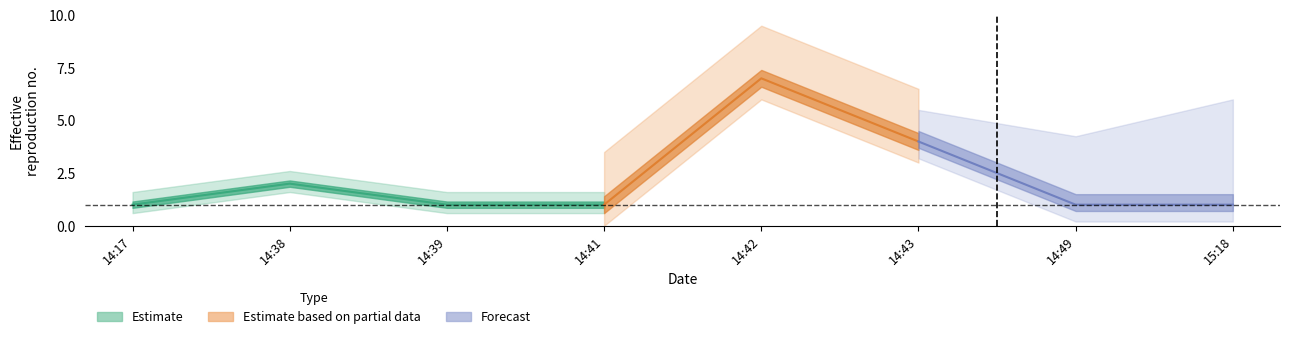

What are all the series names shown in the legend?

Estimate, Estimate based on partial data, Forecast